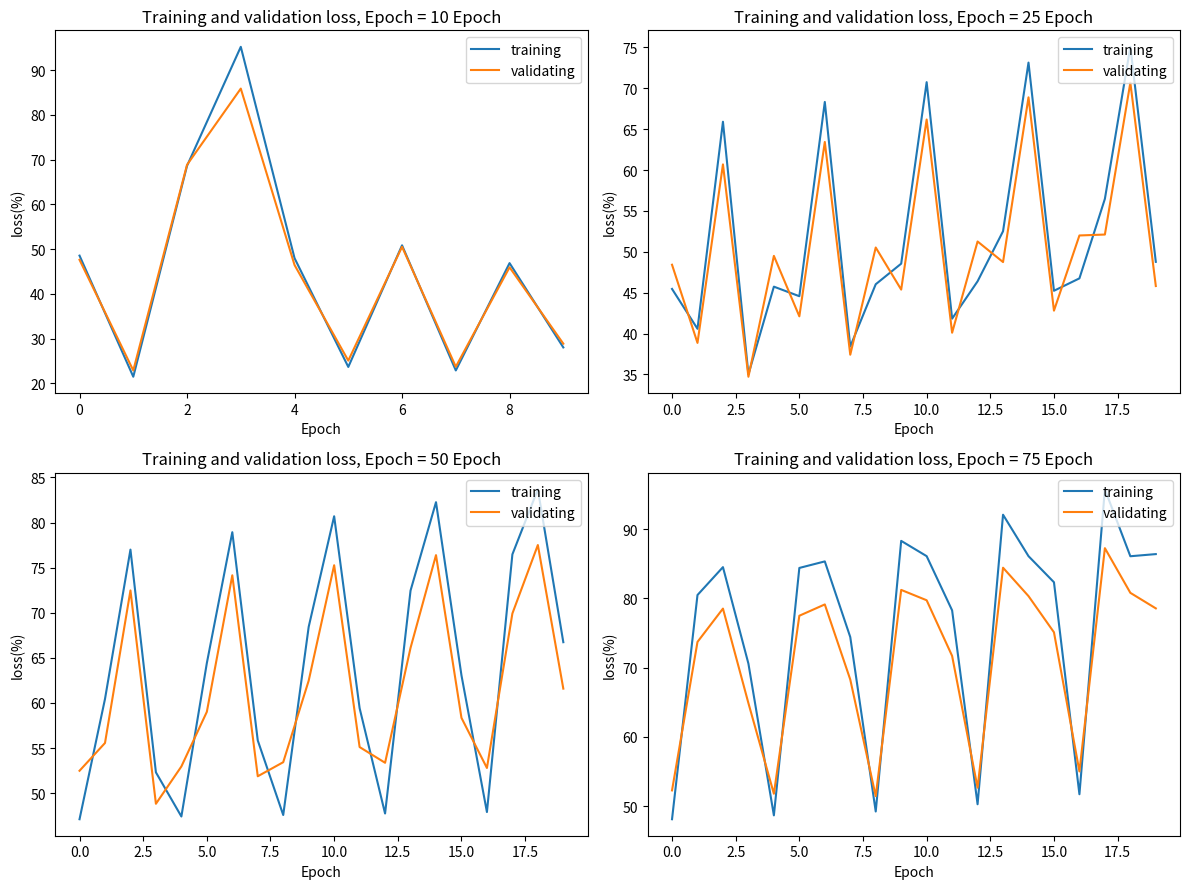

How many categories are shown in the chart?

20